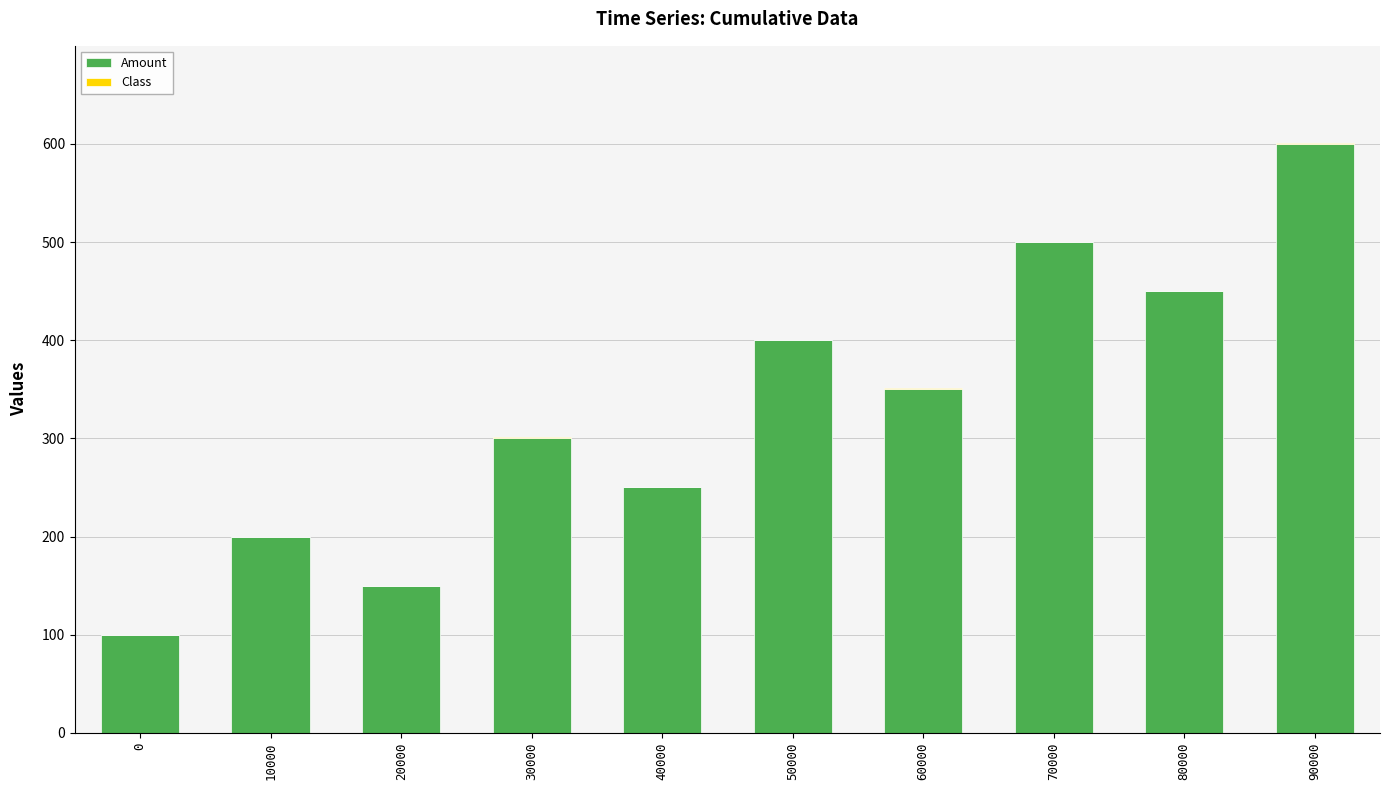

At which category is the sum across all series the highest?

90000